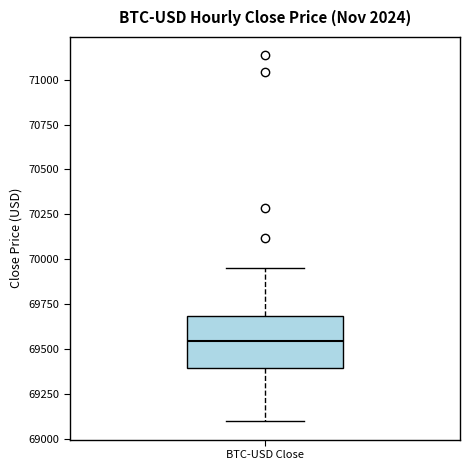

Read this box plot against the y-axis: the position of the median line, the range covered by the box, and the ends of both whiskers. The values are not printed on the chart, so give them approximately, as read against the axis.

median 69550, box 69400 to 69700, whiskers 69100 to 69950